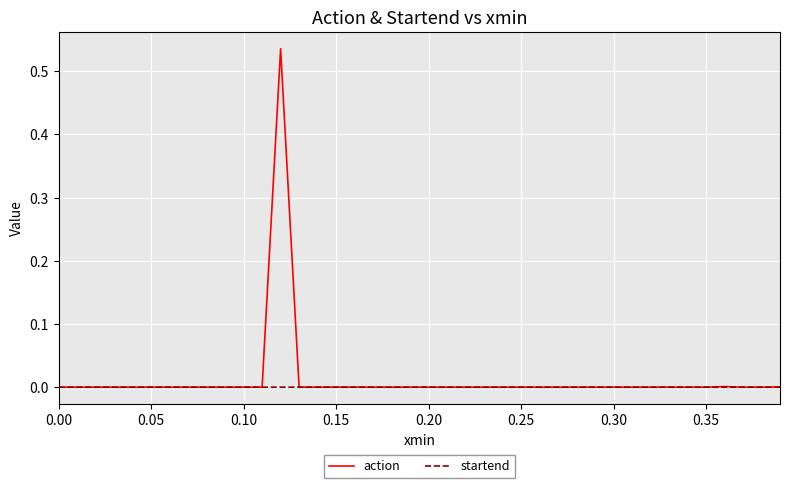

Which series has the widest spread of values?

action